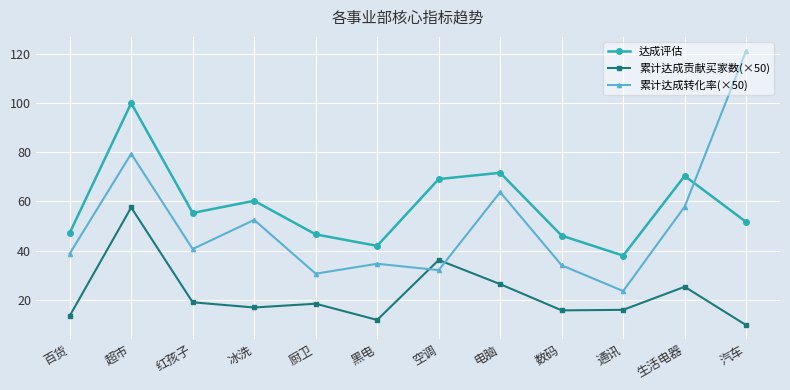

List the series in order of their overall mean, highest first.

达成评估, 累计达成转化率(×50), 累计达成贡献买家数(×50)